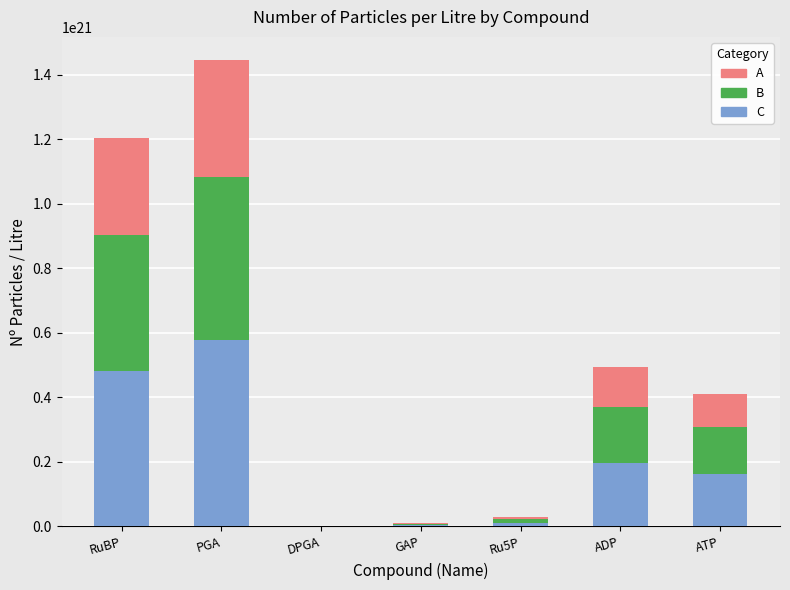

Which category has the highest value in the C series?

PGA